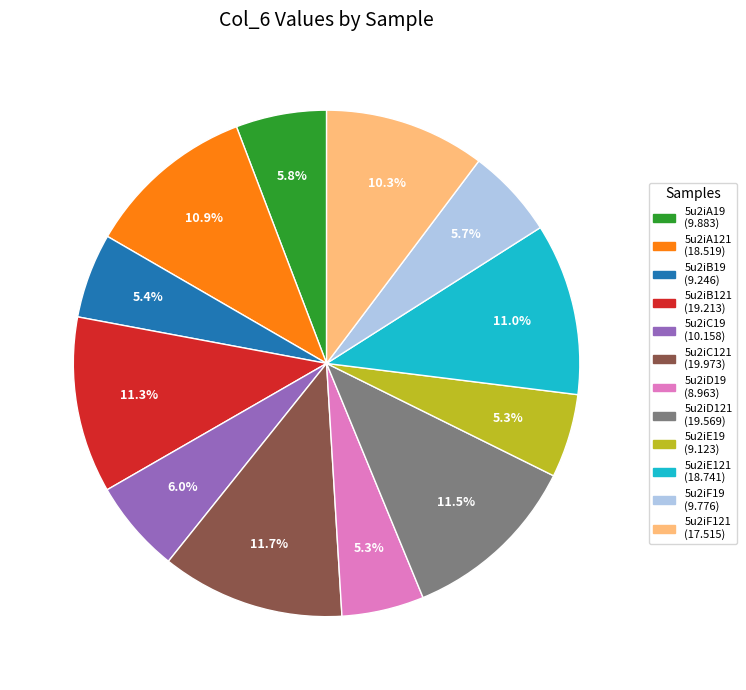

Is there any slice that represents more than half of the pie?

No